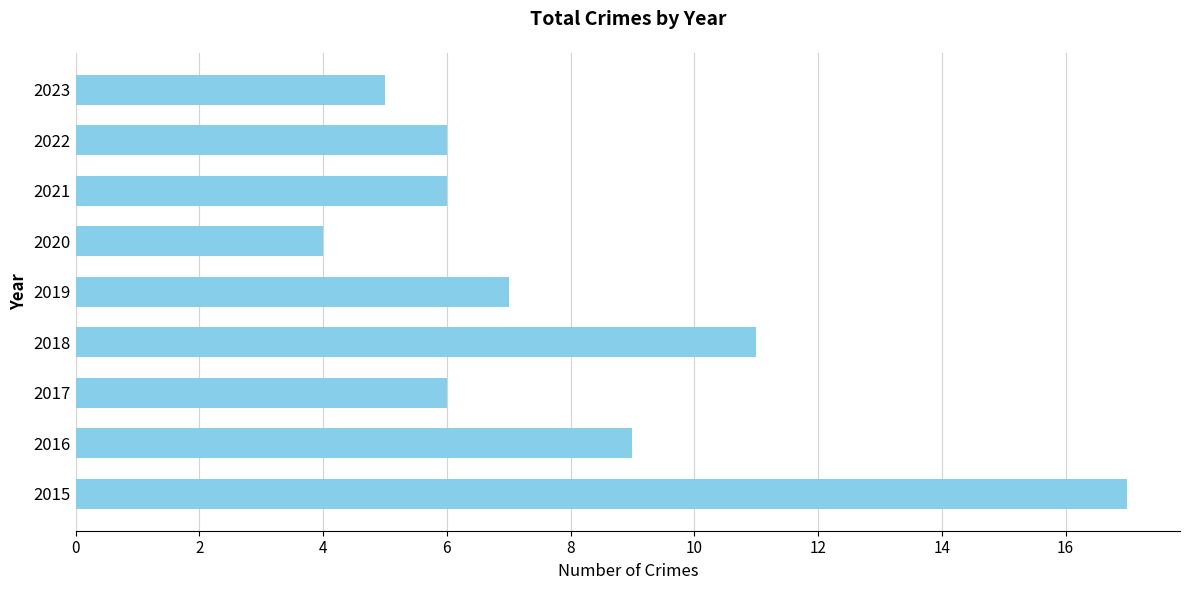

True or false: the data shows 7 at 2019.

True